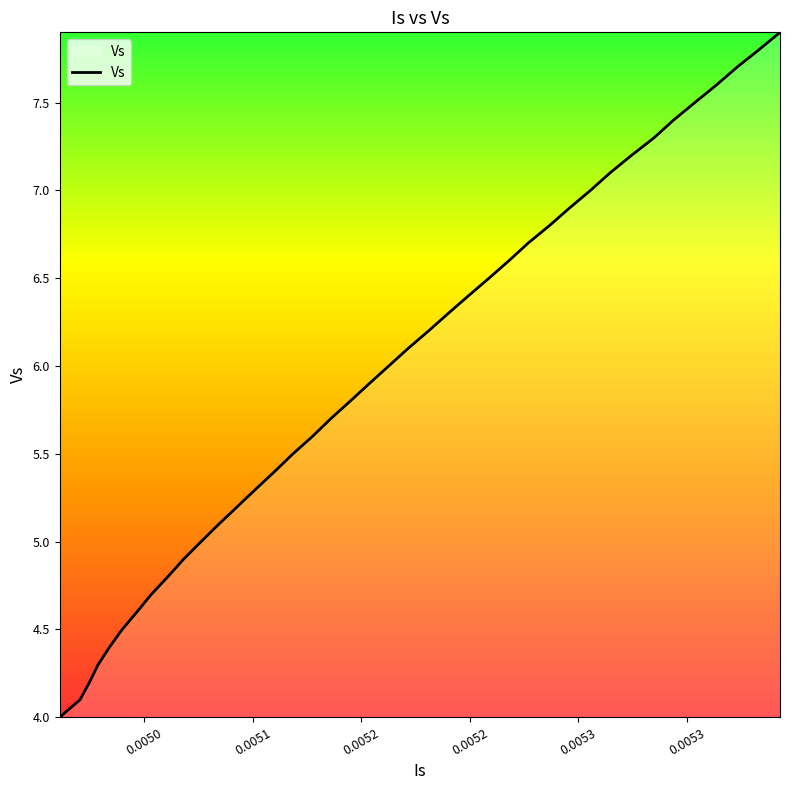

What is the greatest value displayed?

7.9